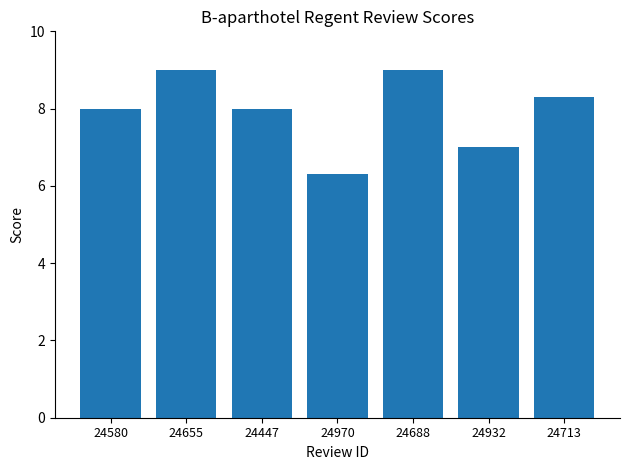

Is it true that the value at 24932 is 10.2?

False